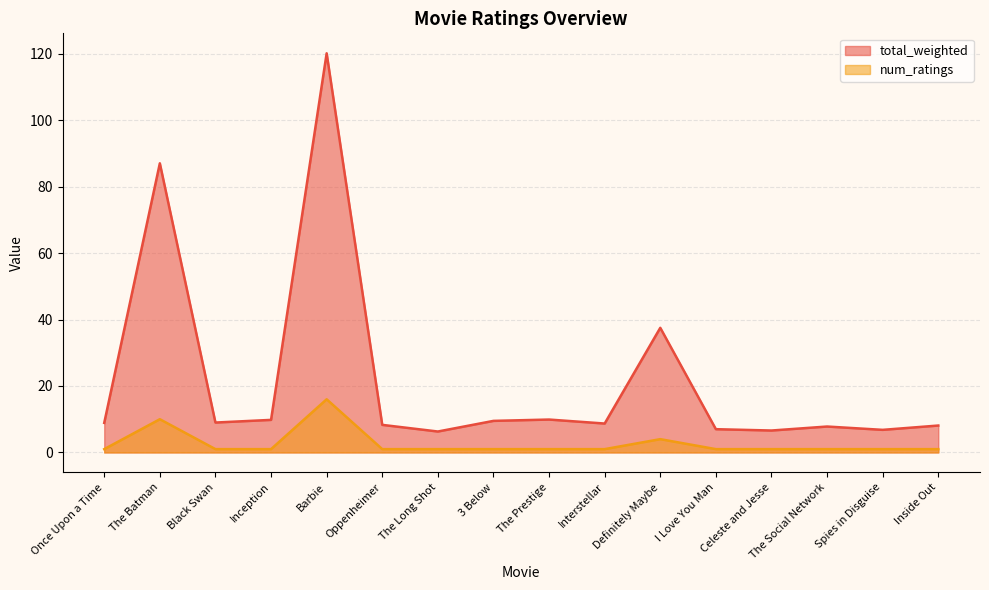

How many lines are shown in the chart?

2